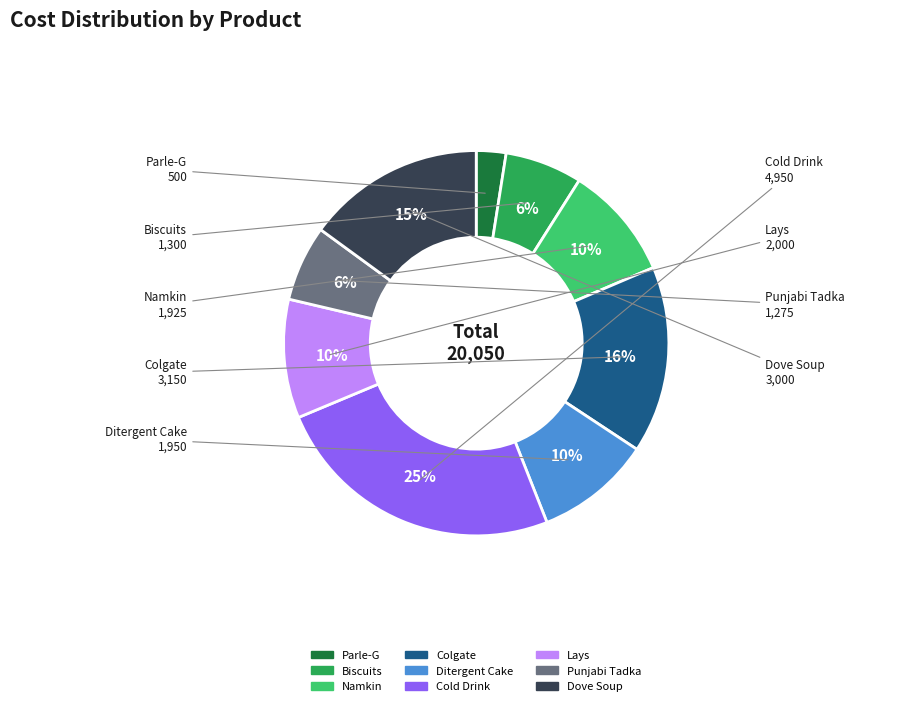

Which slice is the smallest?

Parle-G